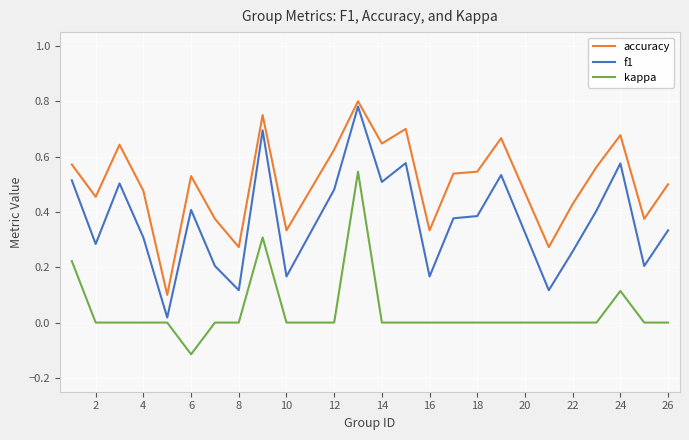

In f1, how many points are higher than both neighbors (excluding endpoints)?

7